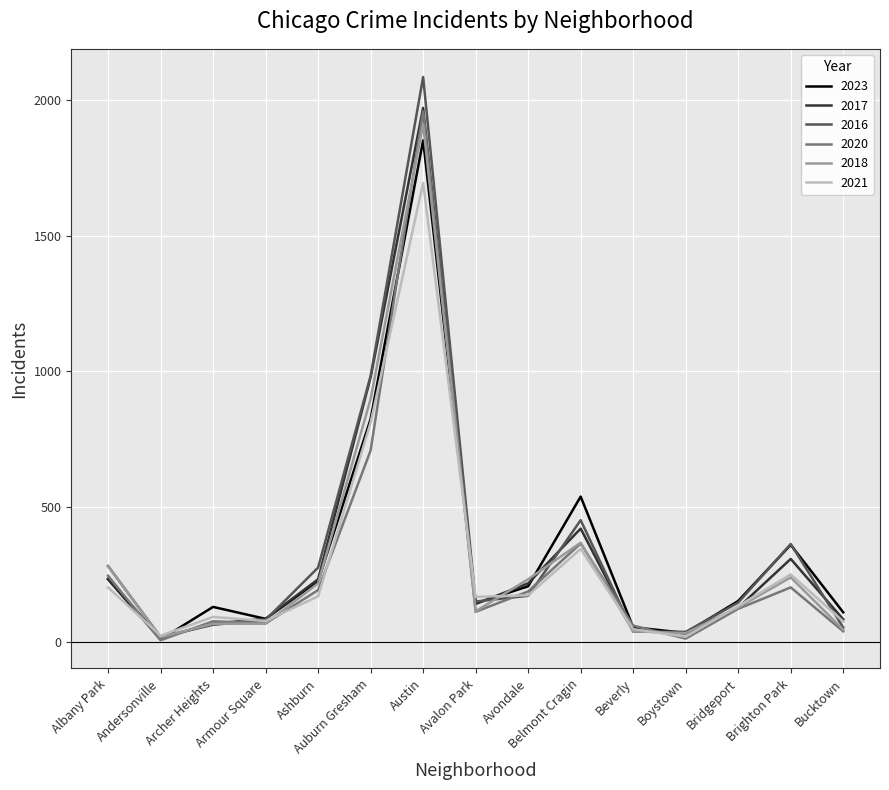

At which category is the sum across all series the highest?

Austin